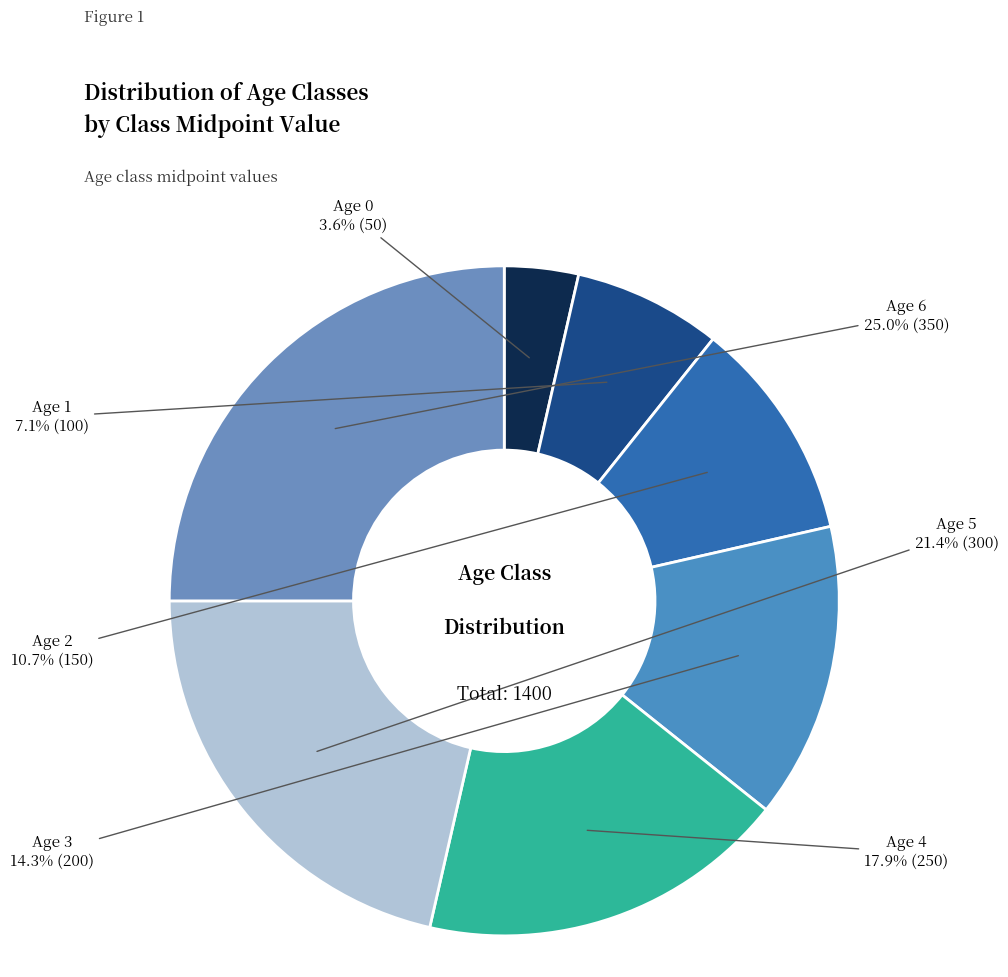

Count the number of slices in the pie.

7